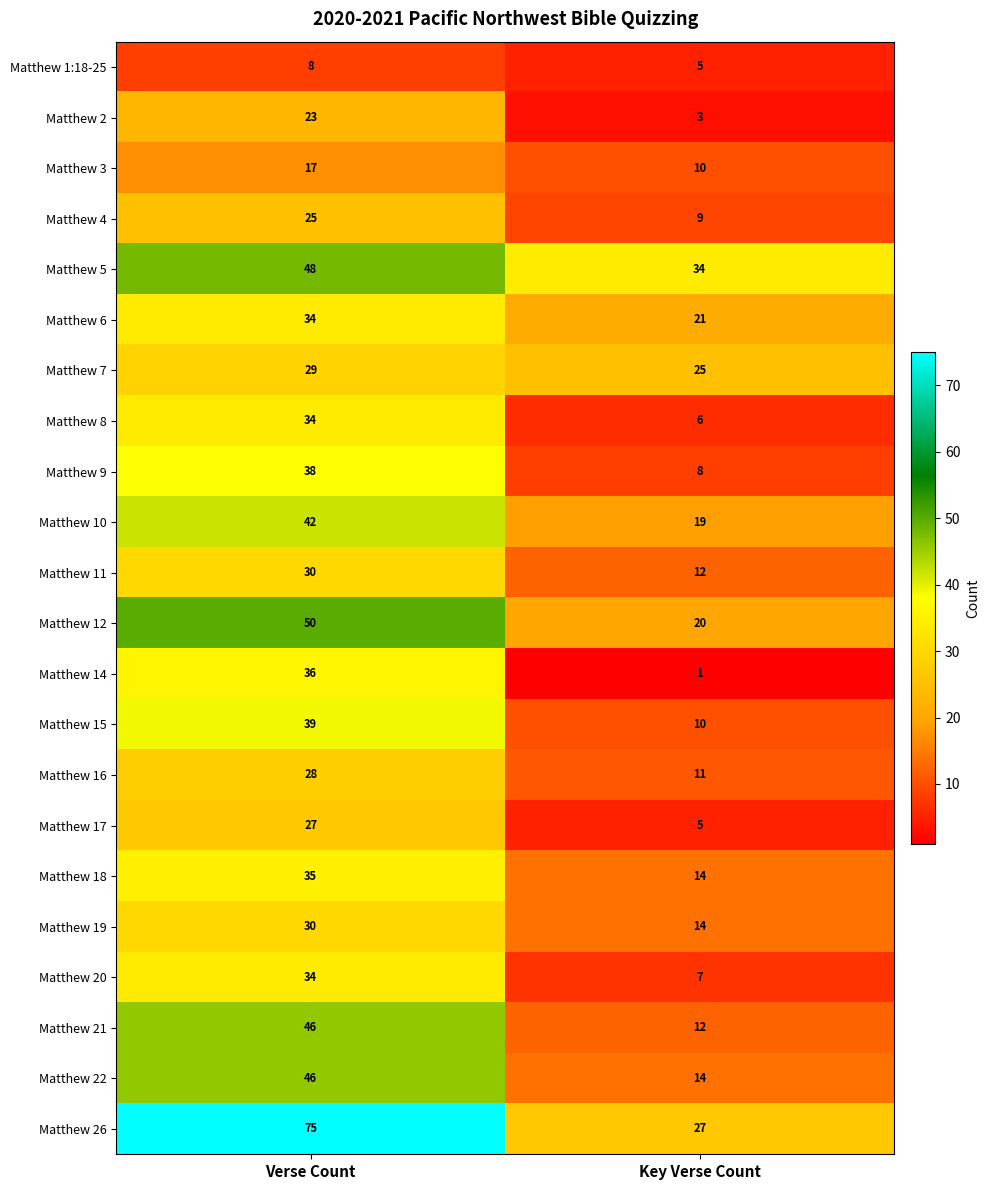

At which category is the sum across all series the highest?

Verse Count